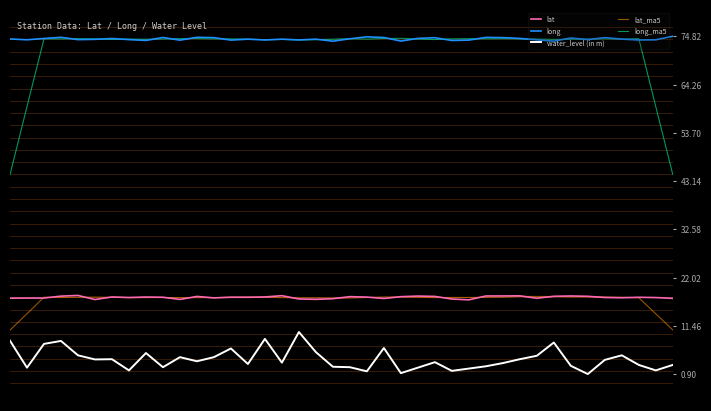

True or false: long and water_level (in m) intersect in this chart.

False